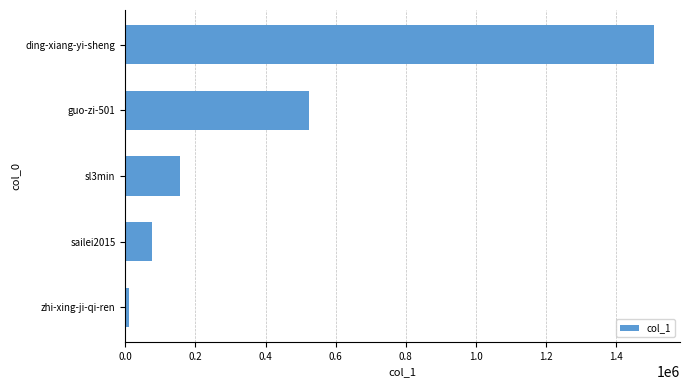

Which category has the lowest value across all series?

zhi-xing-ji-qi-ren